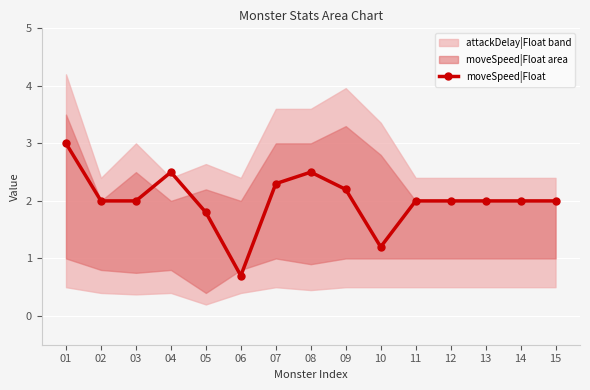

Which category has the lowest value across all series?

06